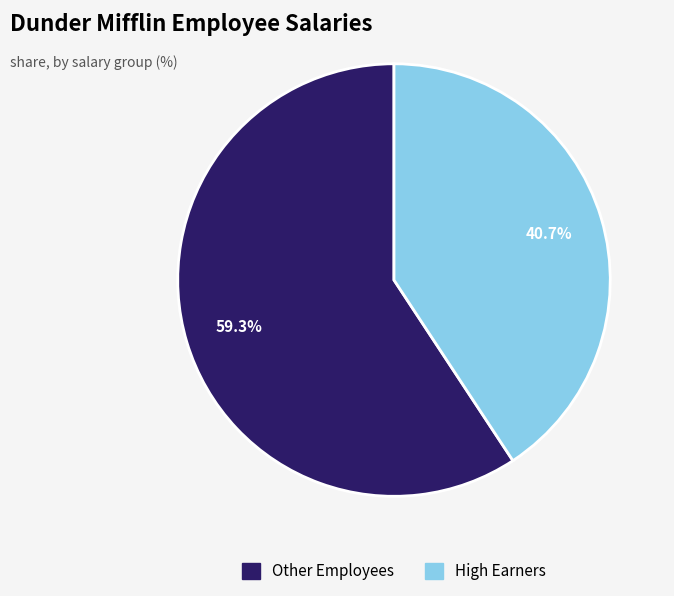

Between Other Employees and High Earners, which is larger?

Other Employees